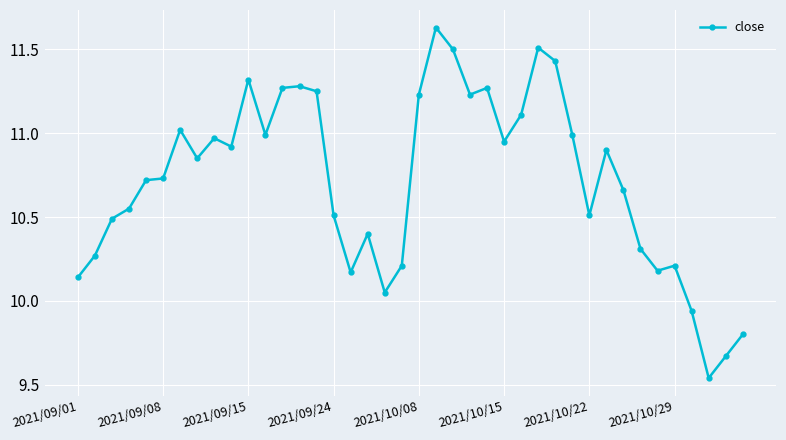

What is the difference between the second highest and minimum values?

2.0